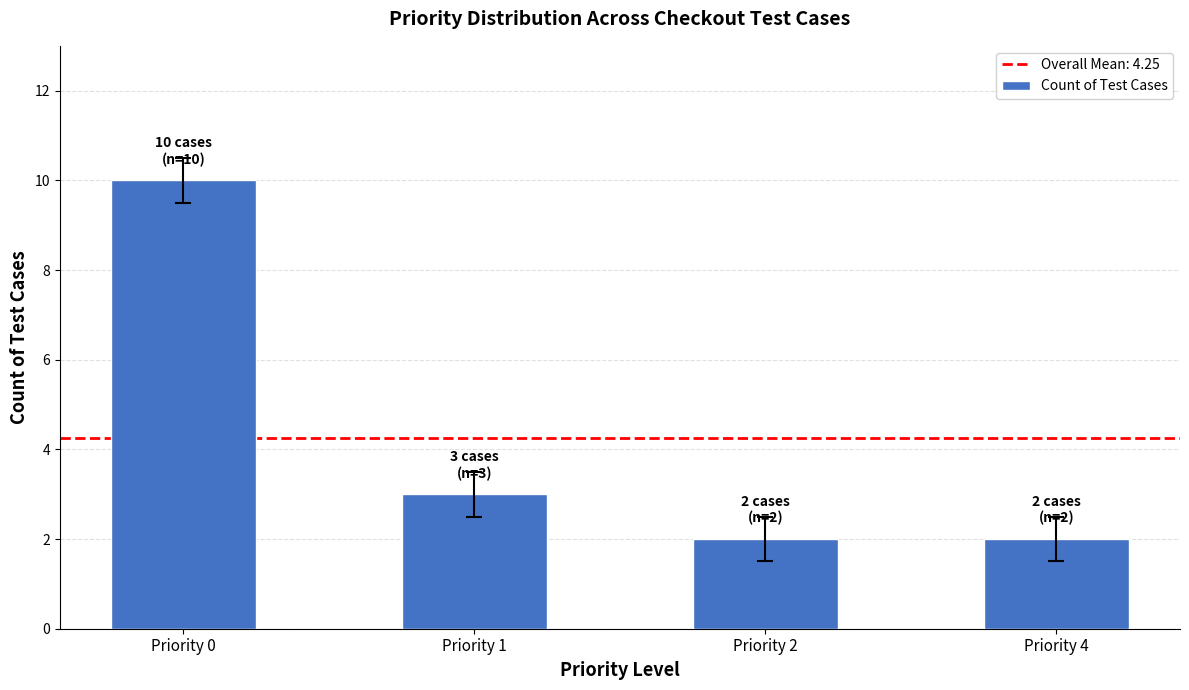

How many bars are there in total?

4